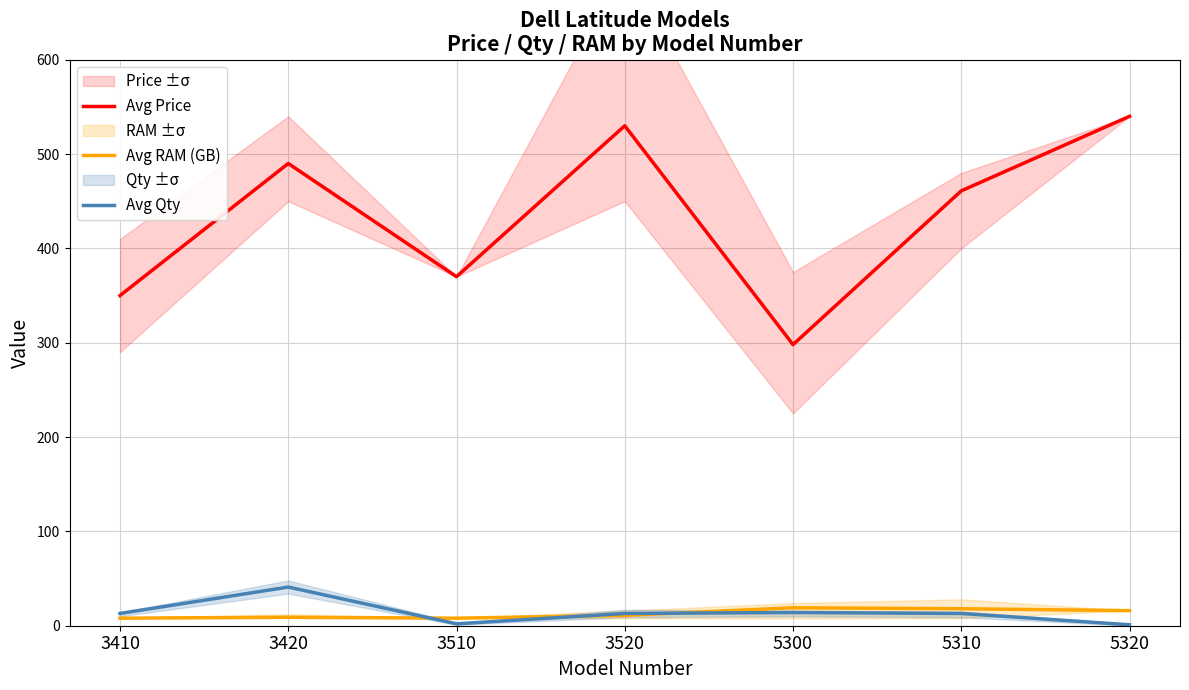

Count the number of data series in this chart.

3